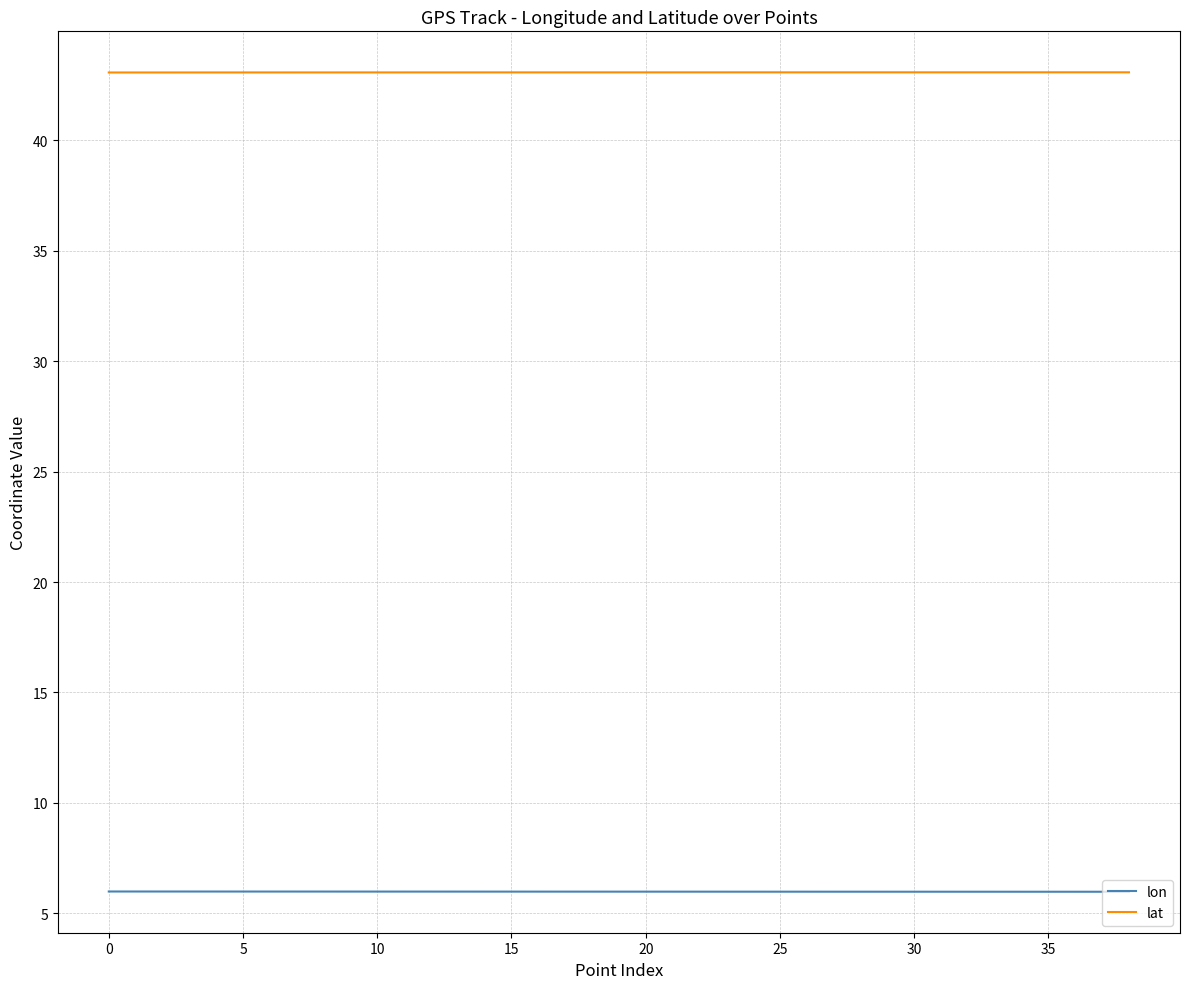

What is the maximum value for lon?

6.0